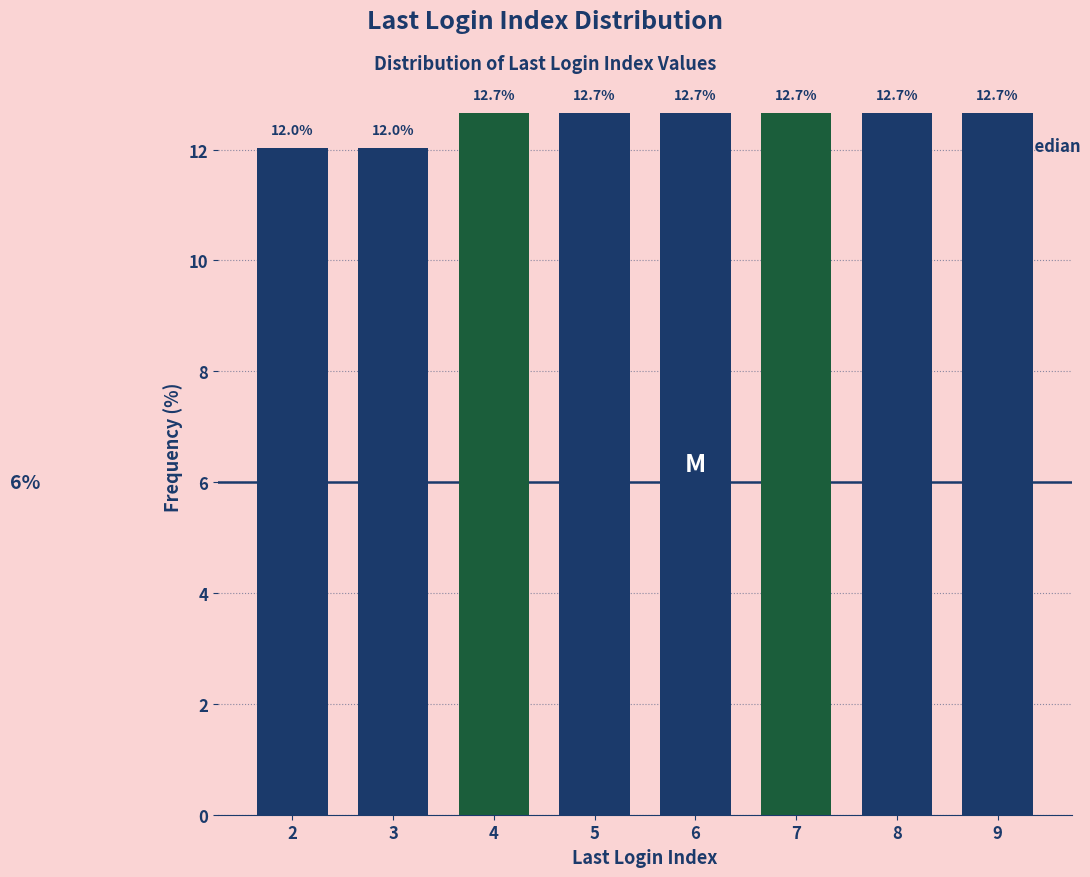

Reading left to right, what are all the values shown in this chart?

12.0	12.0	12.7	12.7	12.7	12.7	12.7	12.7